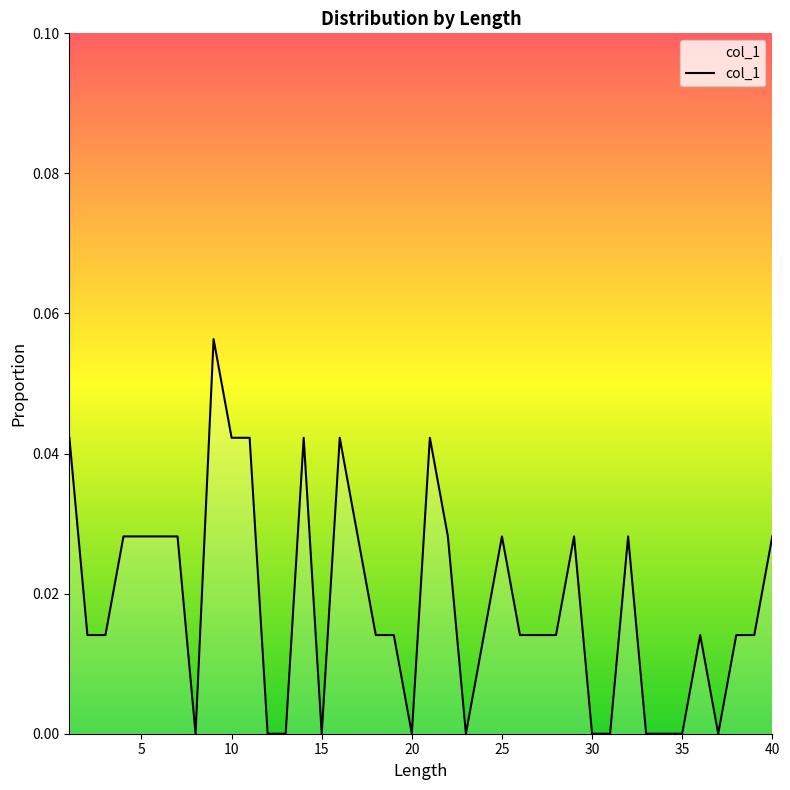

List the labels in order of value, largest first.

9, 1, 10, 11, 14, 16, 21, 4, 5, 6, 7, 17, 22, 25, 29, 32, 40, 2, 3, 18, 19, 24, 26, 27, 28, 36, 38, 39, 8, 12, 13, 15, 20, 23, 30, 31, 33, 34, 35, 37